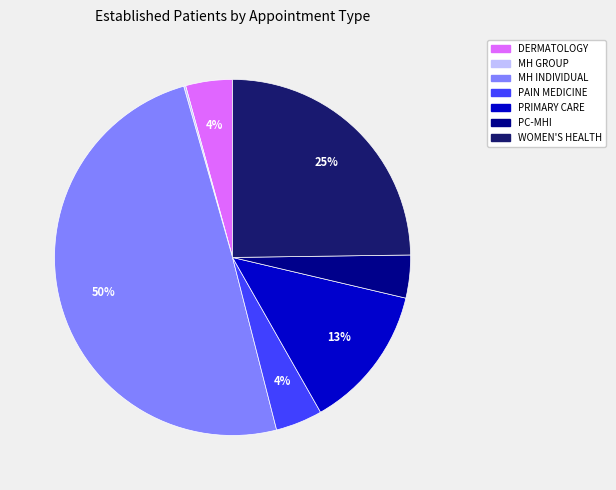

To the nearest percent, what is the average slice percentage?

14%